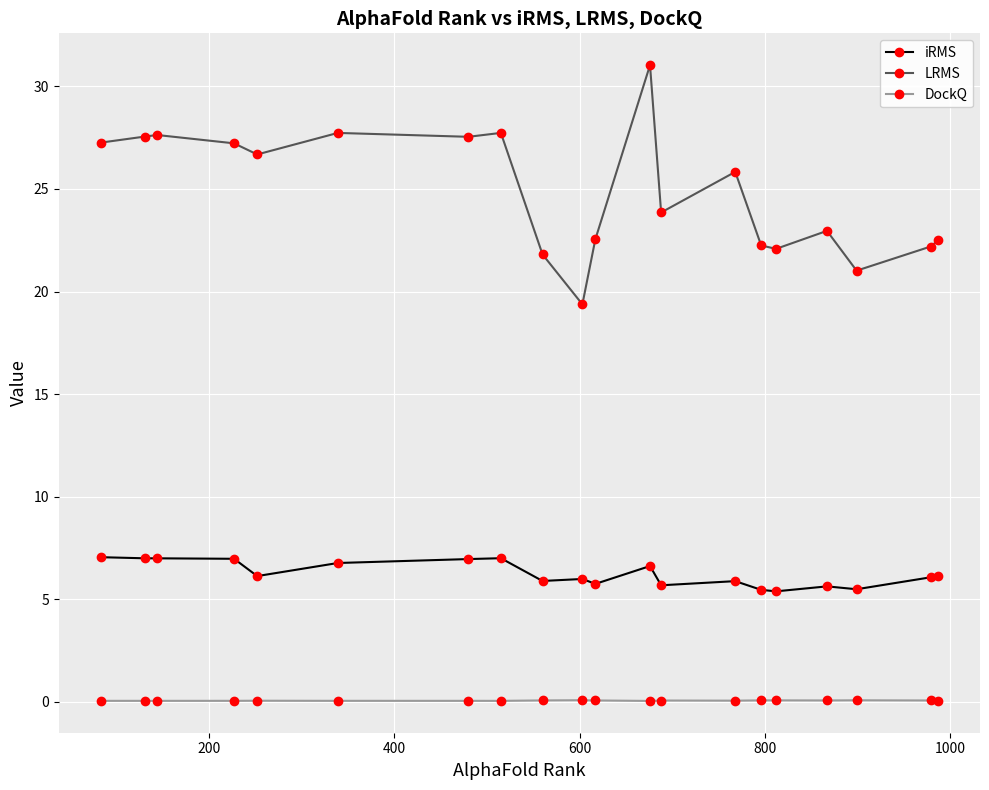

What is the average value of the LRMS series?

24.8